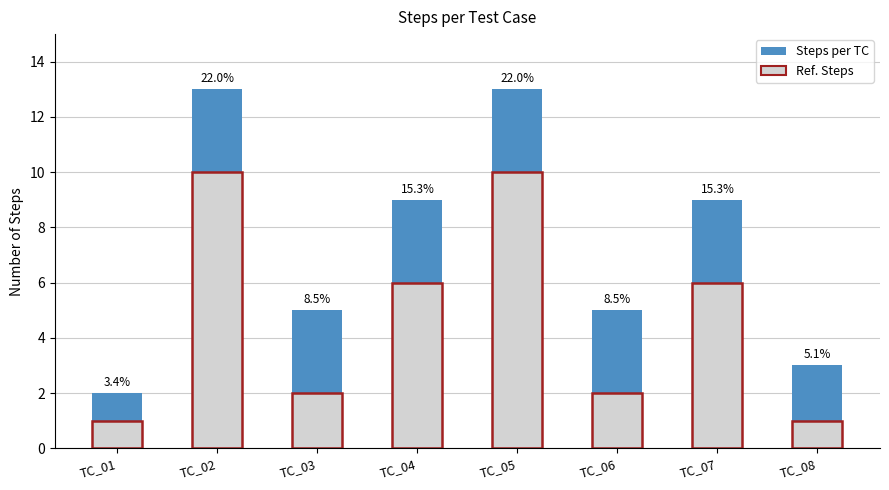

Reading right to left, extract all data points from this chart.

Steps per TC: 3	9	5	13	9	5	13	2
Ref. Steps: 1	6	2	10	6	2	10	1